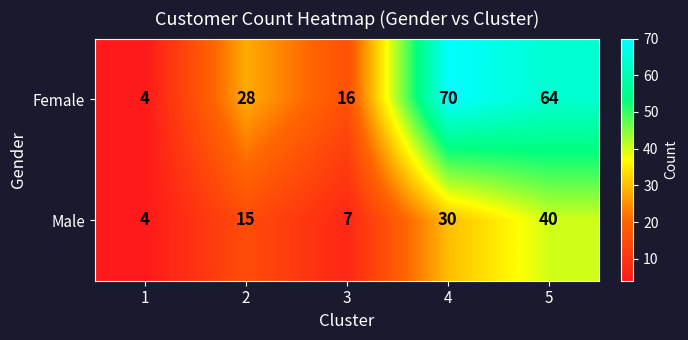

What is the approximate value of Female at 5, to the nearest 5?

65